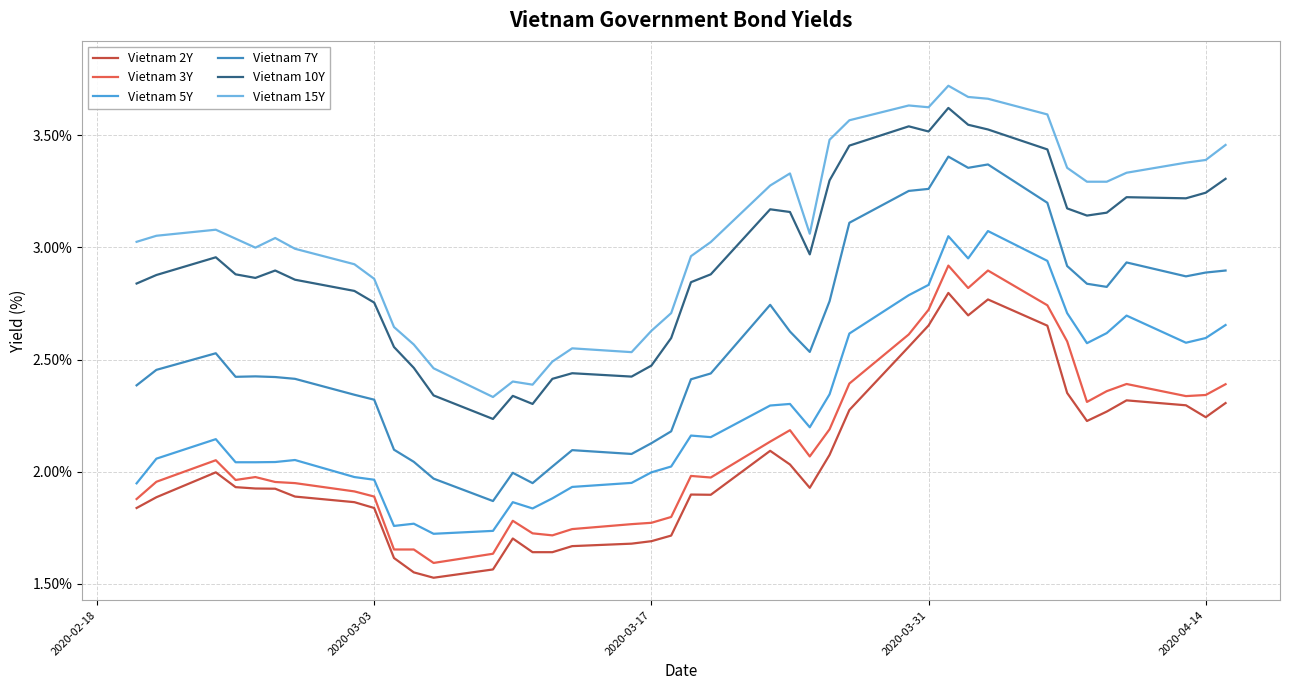

What are all the series names shown in the legend?

Vietnam 2Y, Vietnam 3Y, Vietnam 5Y, Vietnam 7Y, Vietnam 10Y, Vietnam 15Y